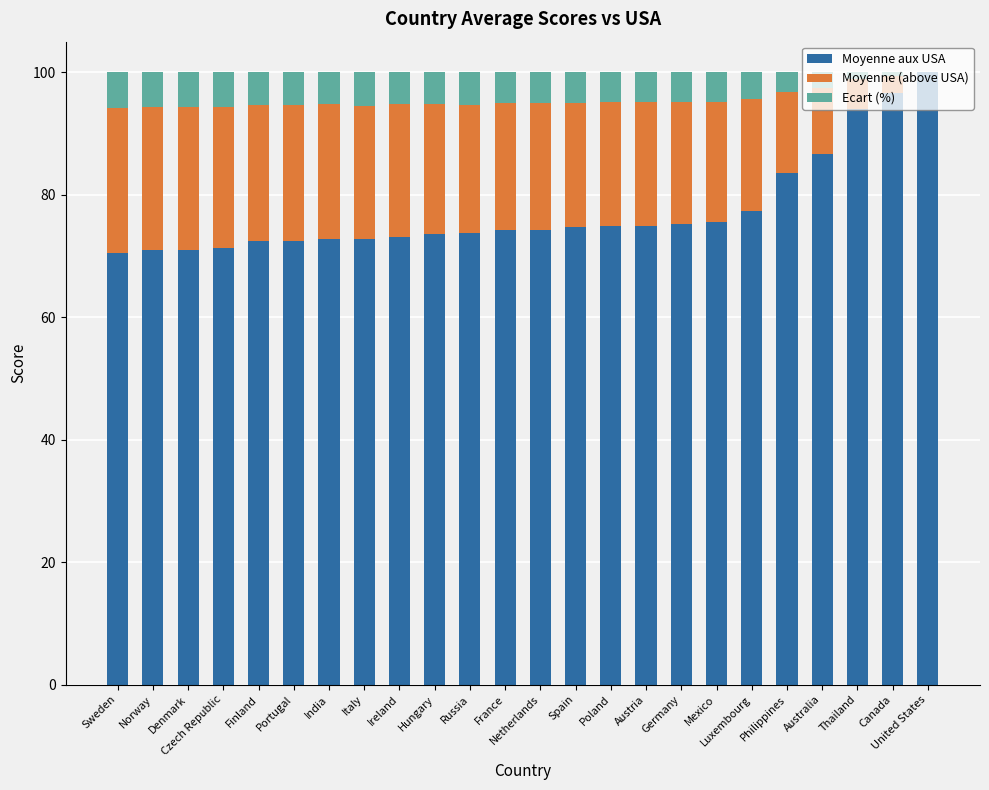

What is the total value across all series at Netherlands?

100.0